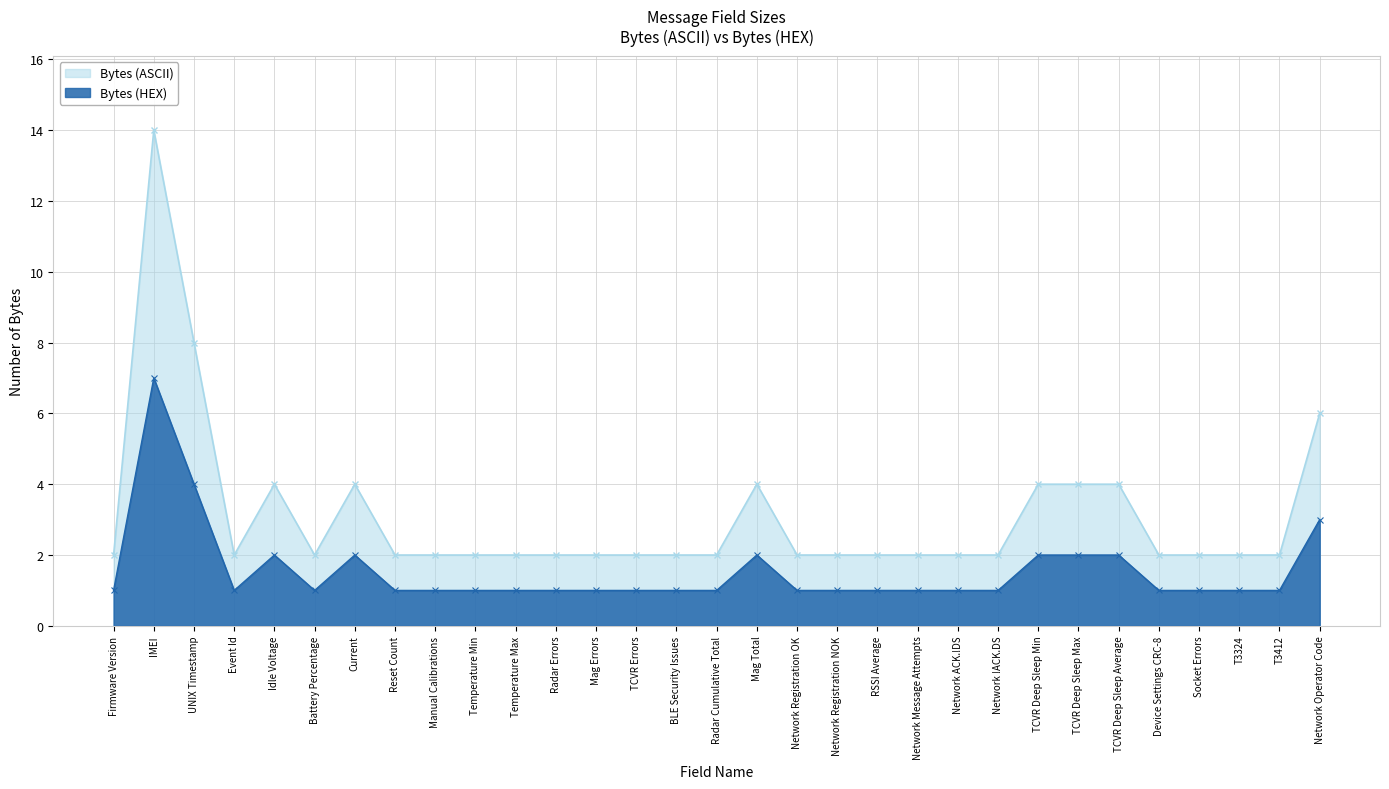

How many series are shown in this chart?

2